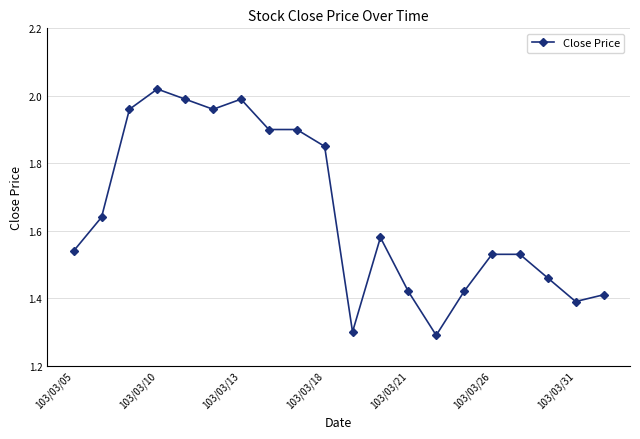

Count the number of data series in this chart.

1